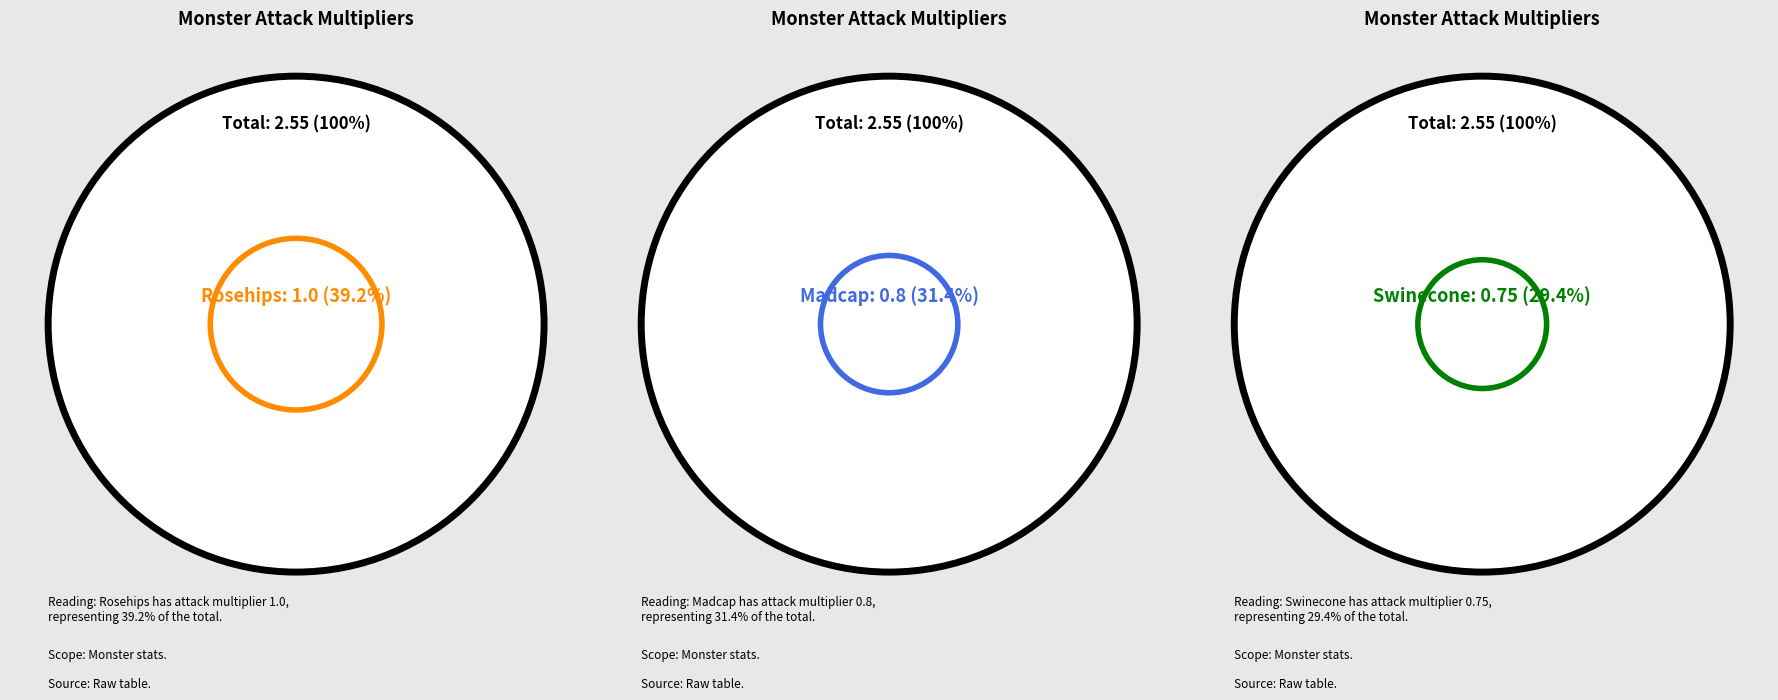

Is there a majority slice in this chart?

No